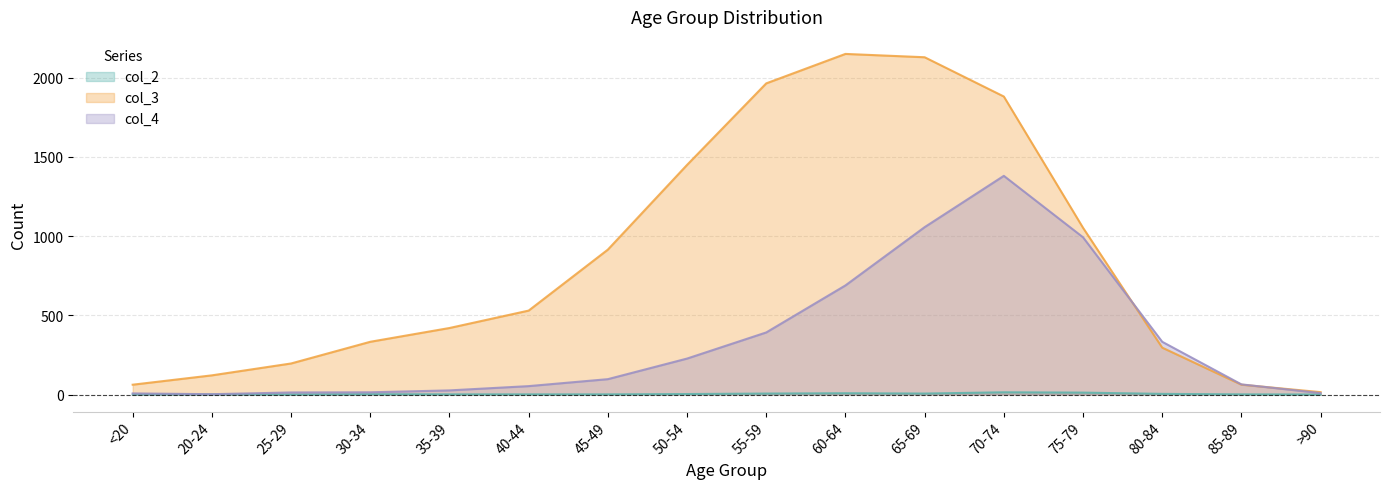

Which category has the lowest value in the col_4 series?

20-24